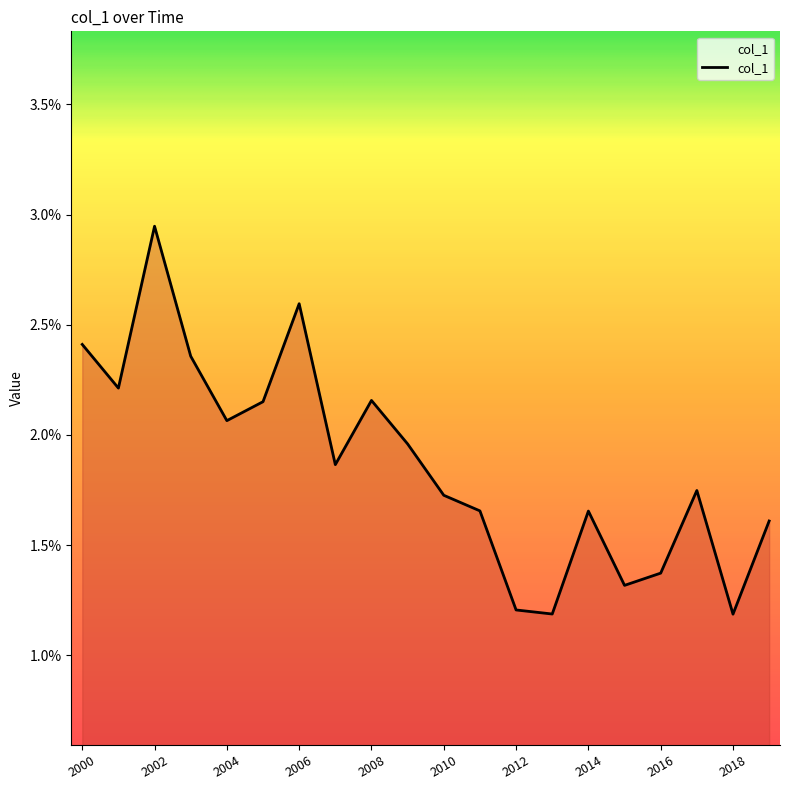

How many points are higher than both their immediate neighbors (excluding endpoints)?

5